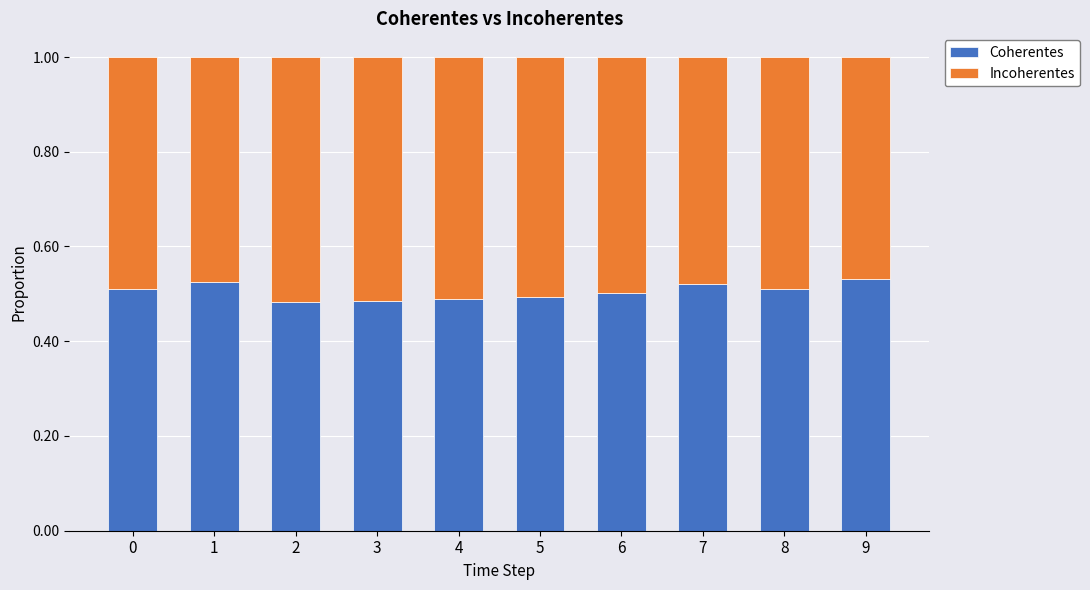

Count the Coherentes values in the range 0 to 1.

10